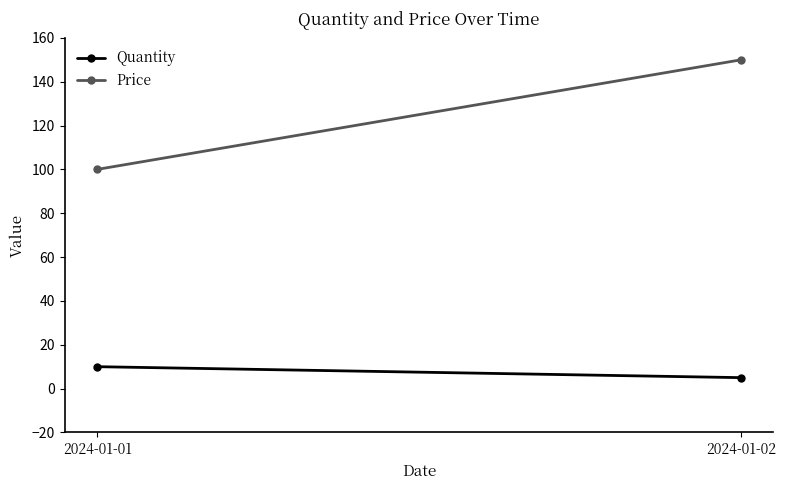

Does the chart have visible grid lines?

No